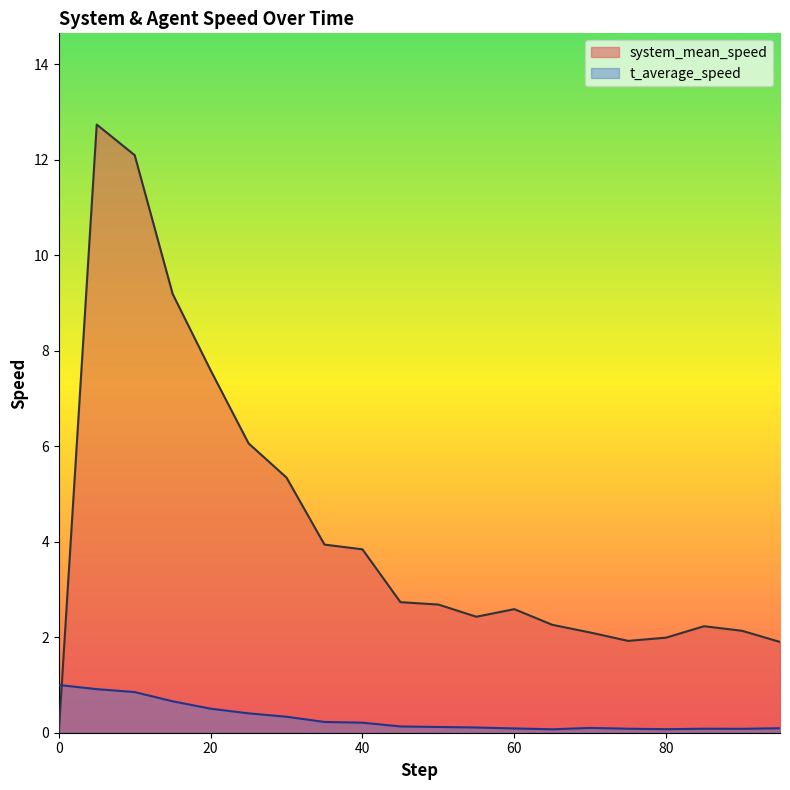

At which category is the sum across all series the highest?

5.0